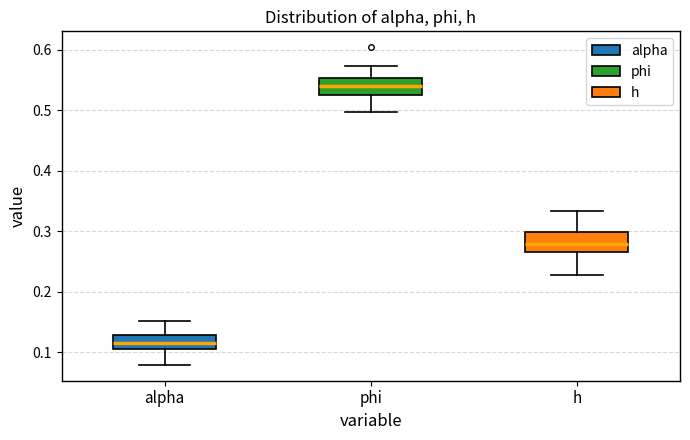

Reading left to right, read every box against the y-axis: the position of its median line, the range the box covers, and the ends of its whiskers. The values are not printed on the chart, so give them approximately, as read against the axis.

alpha: median 0.12, box 0.11 to 0.13, whiskers 0.08 to 0.15
phi: median 0.54, box 0.52 to 0.55, whiskers 0.50 to 0.57
h: median 0.28, box 0.27 to 0.30, whiskers 0.23 to 0.33